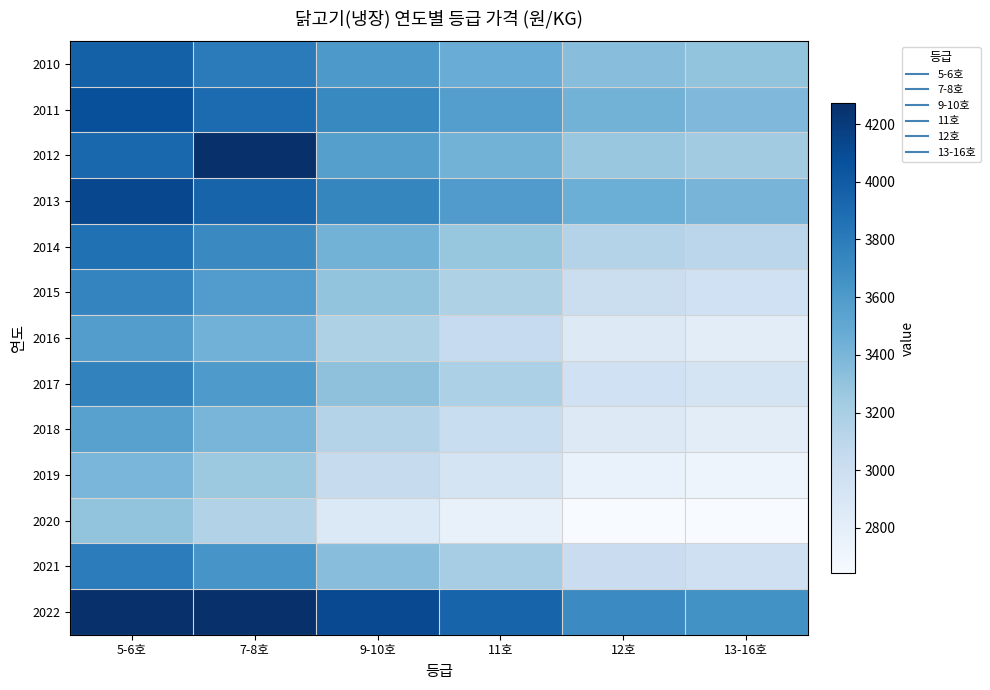

At how many categories does at least one series exceed 17714?

1